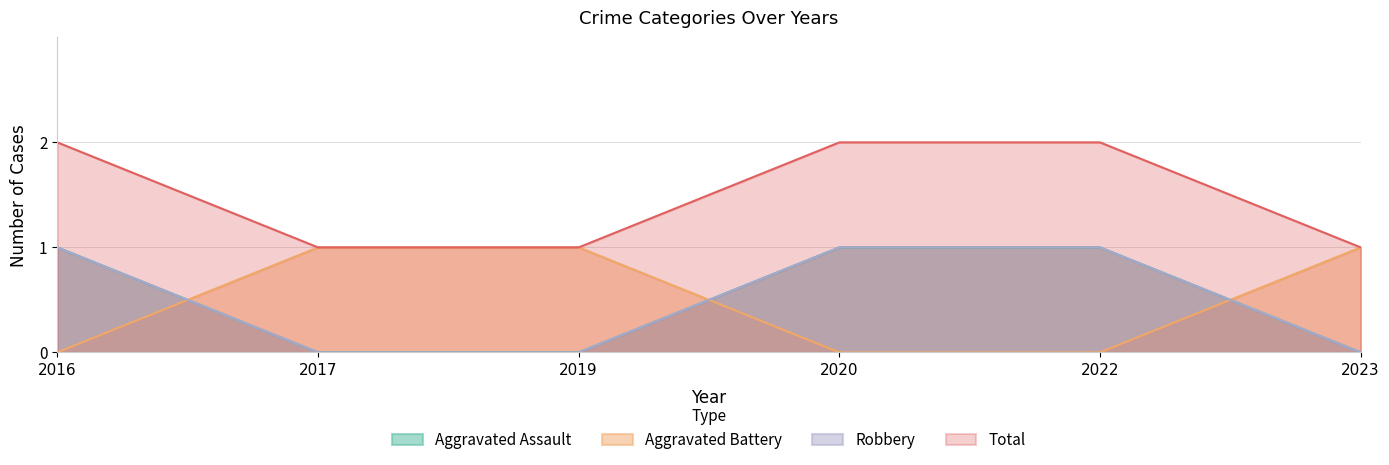

At how many categories does at least one series exceed 0?

6